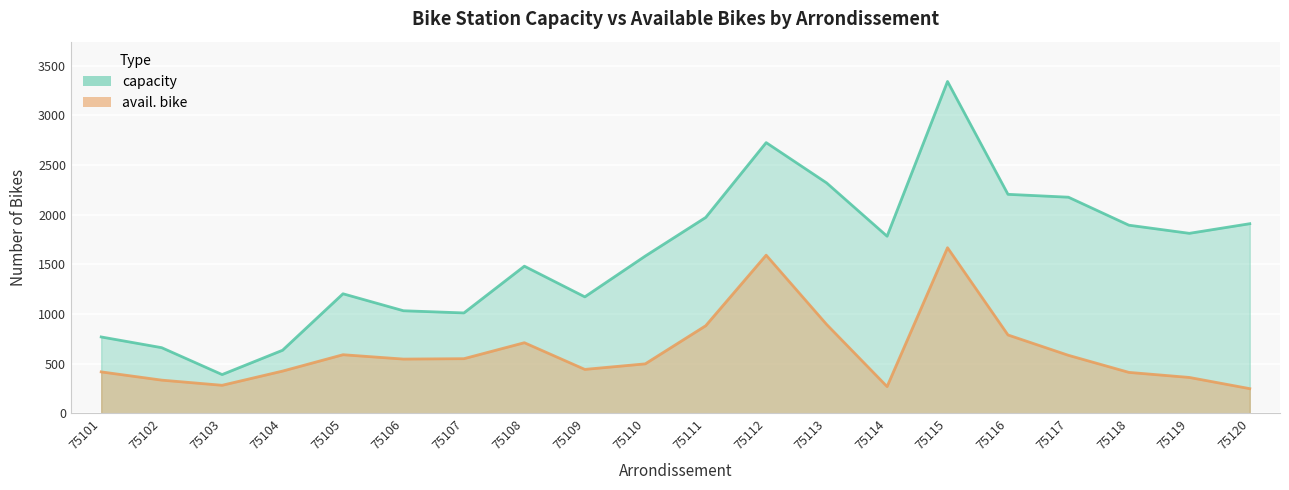

Is it true that avail. bike equals 200 at 75106?

False